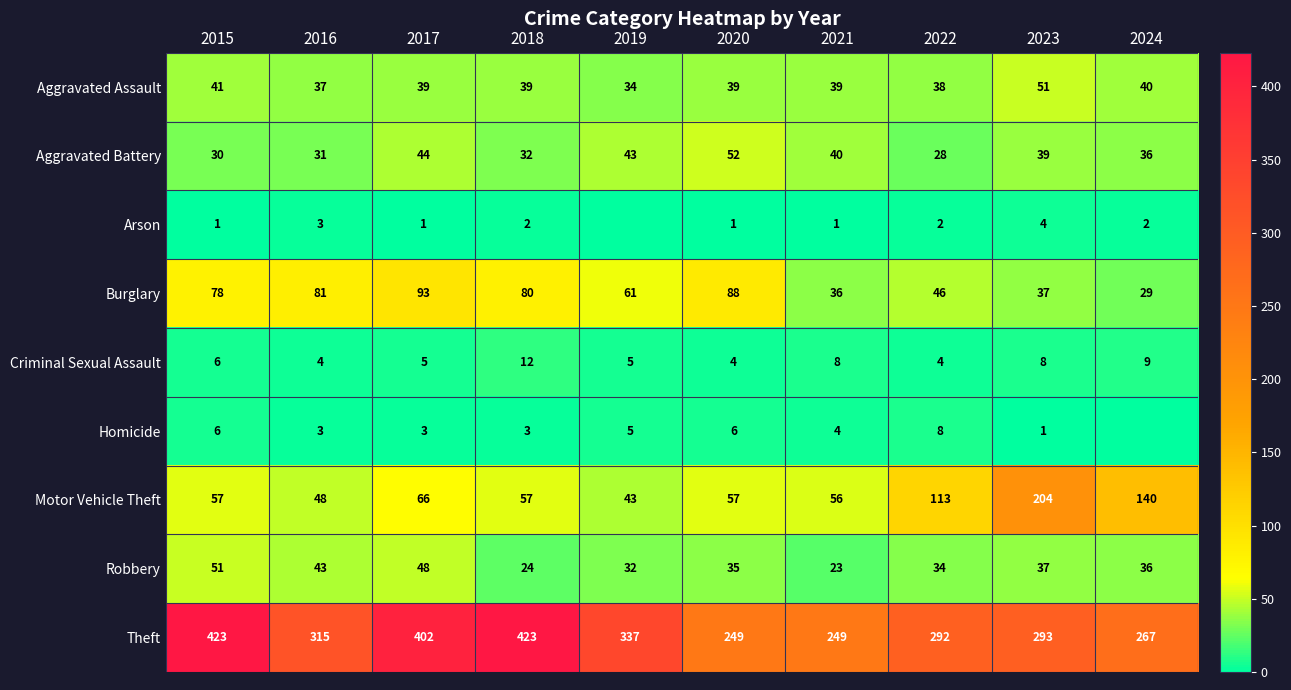

Which series changed the most between 2016 and 2022?

Motor Vehicle Theft